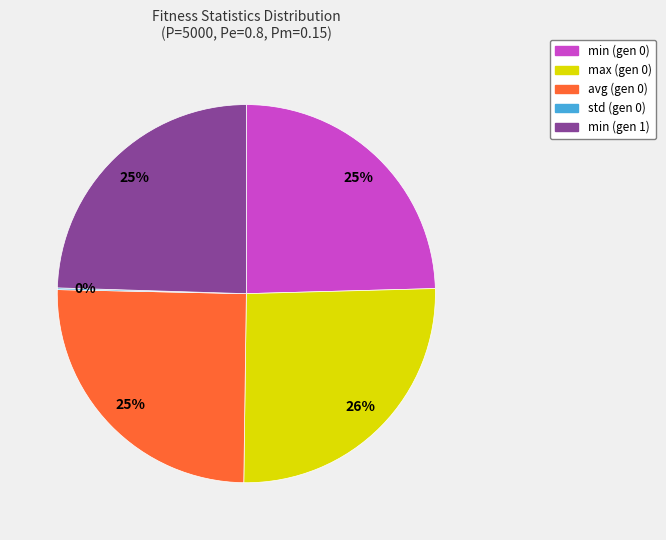

Does any single category account for the majority?

No